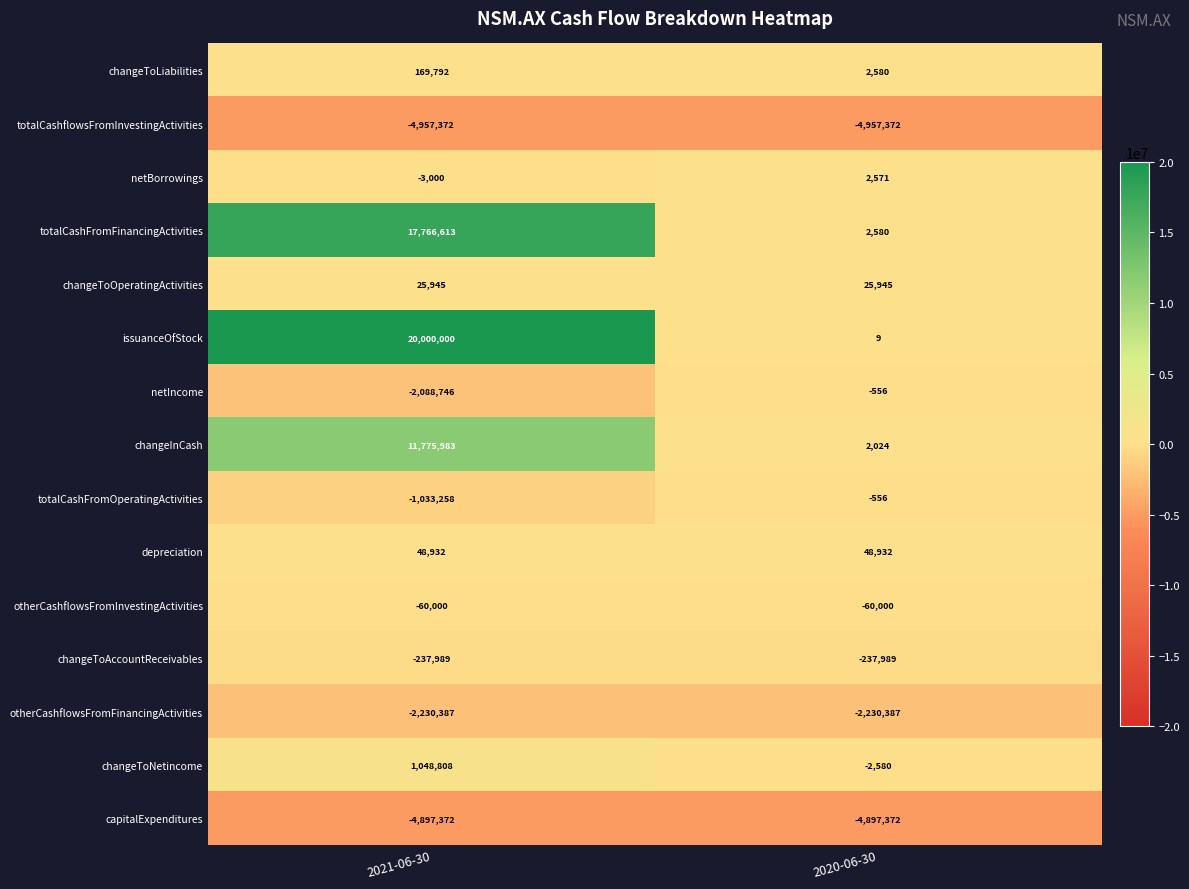

Which category has the highest value across all series?

2021-06-30